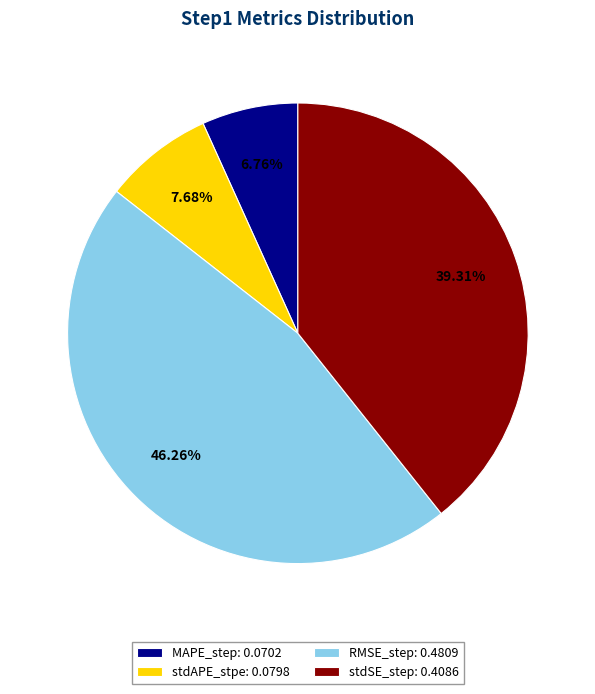

What portion of the pie excludes MAPE_step?

93.2%